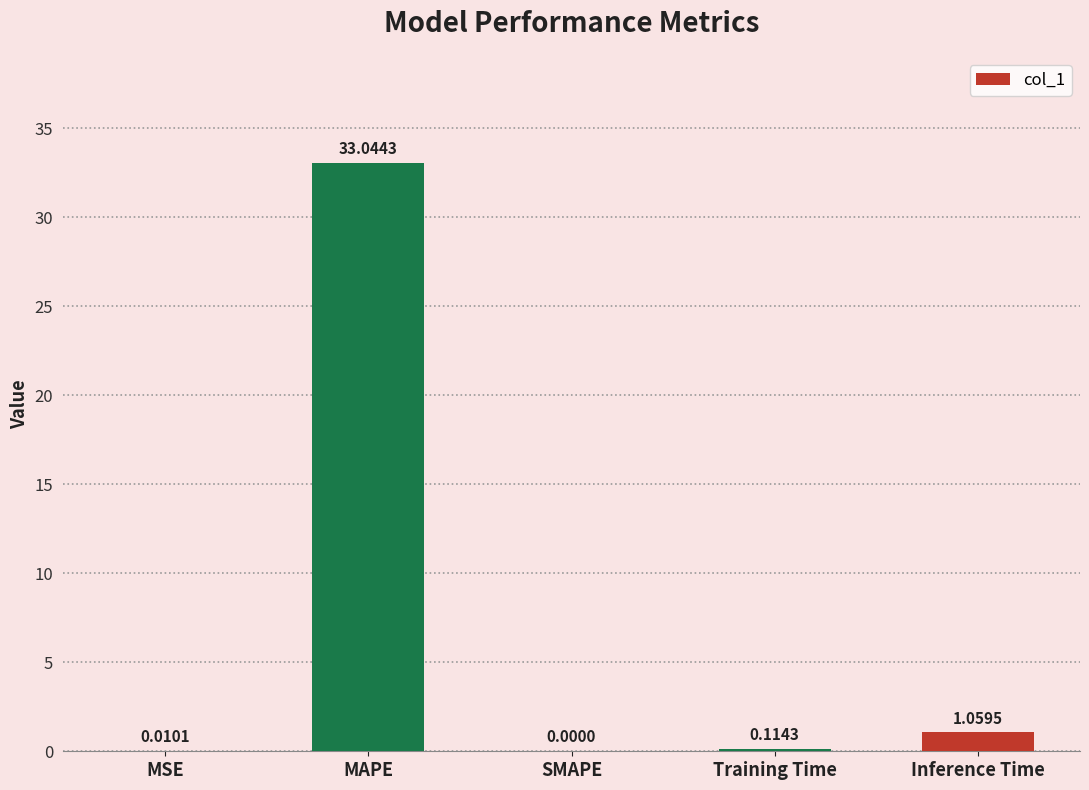

What is the maximum value shown in the chart?

33.0